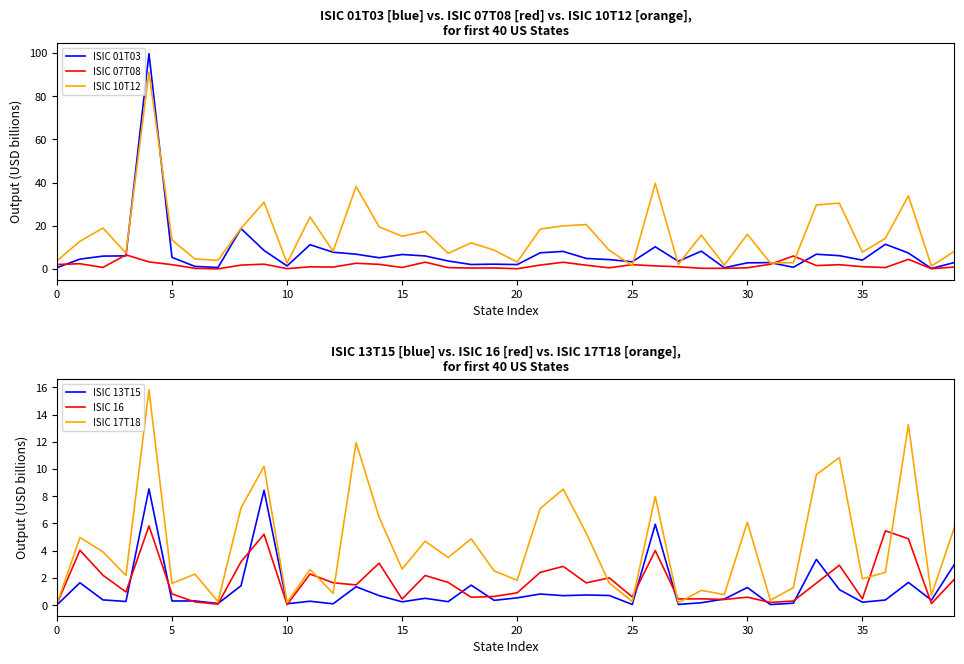

Is it true that ISIC 10T12 equals 16.0 at 30?

True